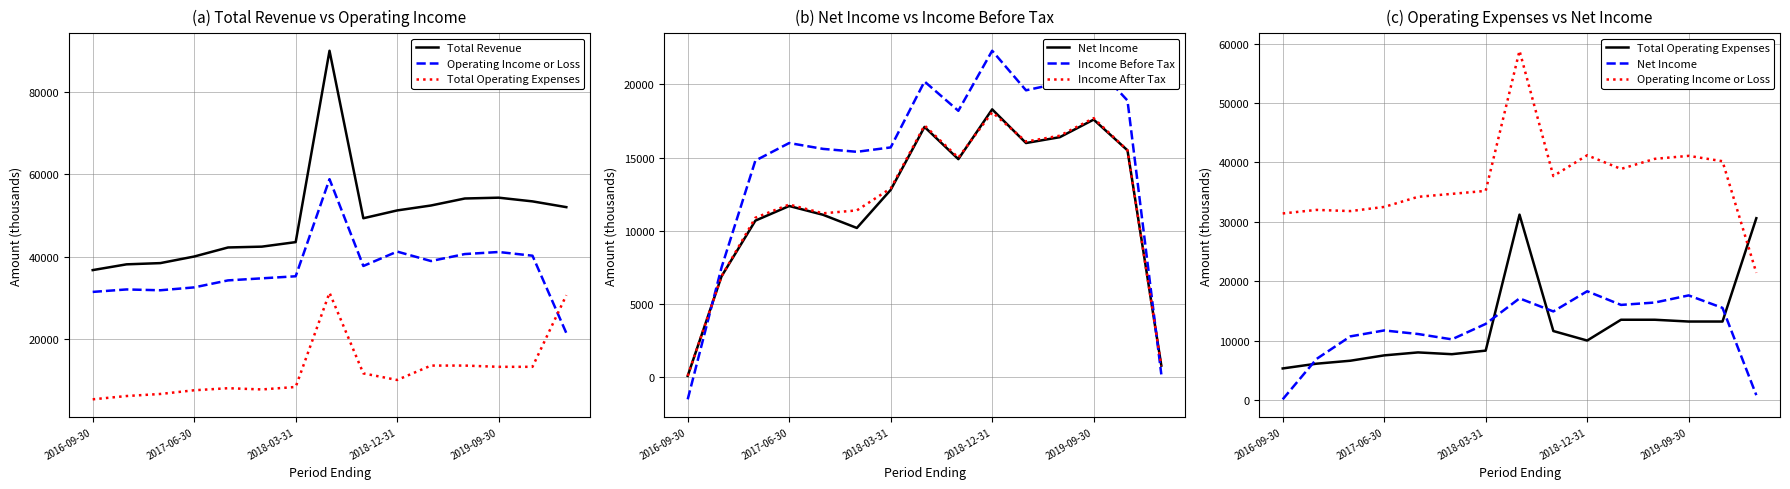

What is the sum of the Income Before Tax values at 2018-12-31 and 7?

36200